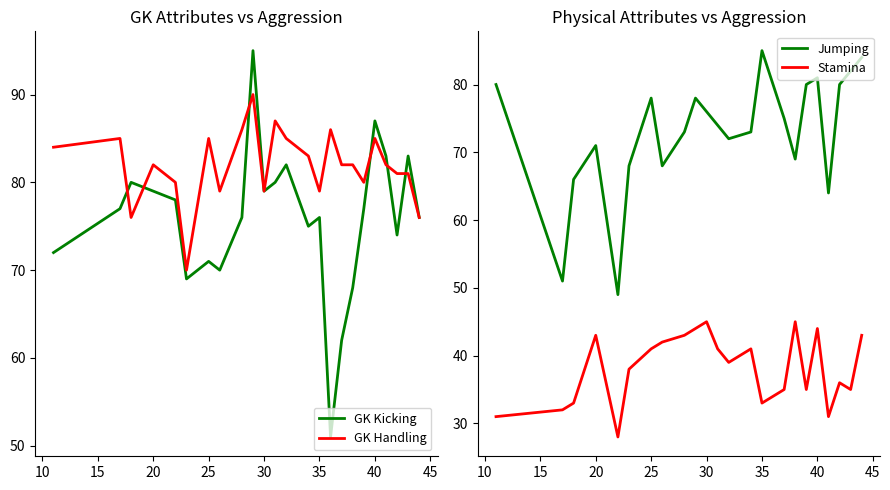

The value of GK Kicking at 40 is 138. True or false?

False